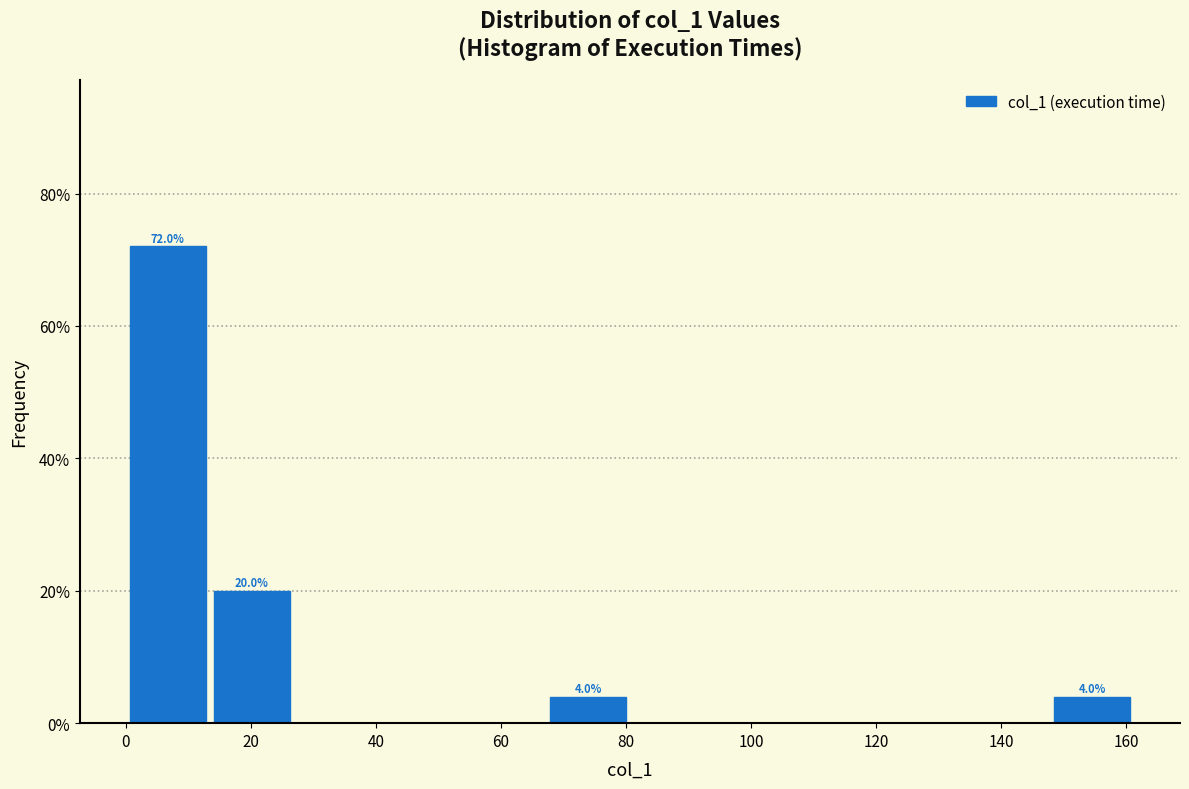

Over which range of the x-axis is the bar tallest?

0 to 14